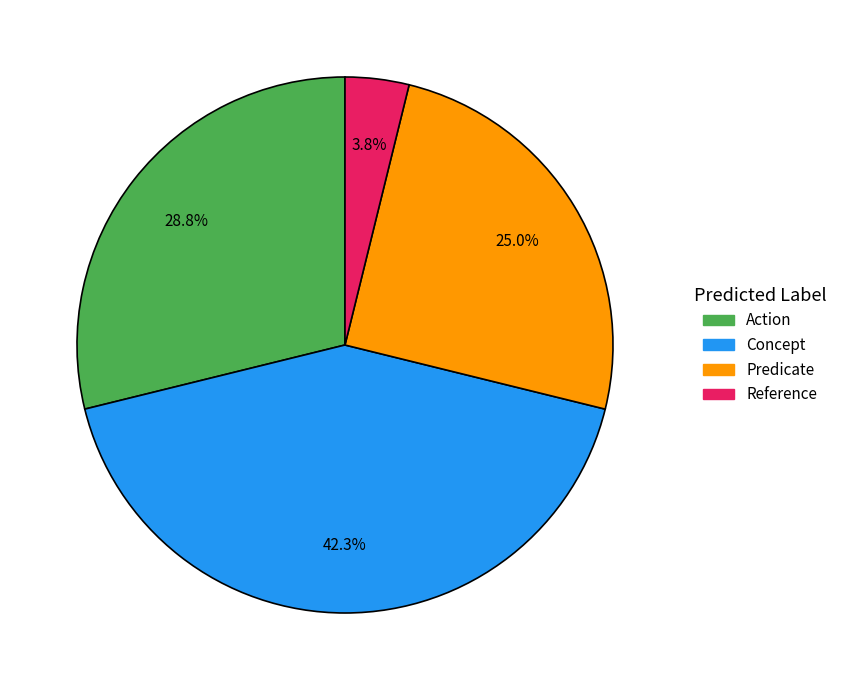

Is there any slice that represents more than half of the pie?

No